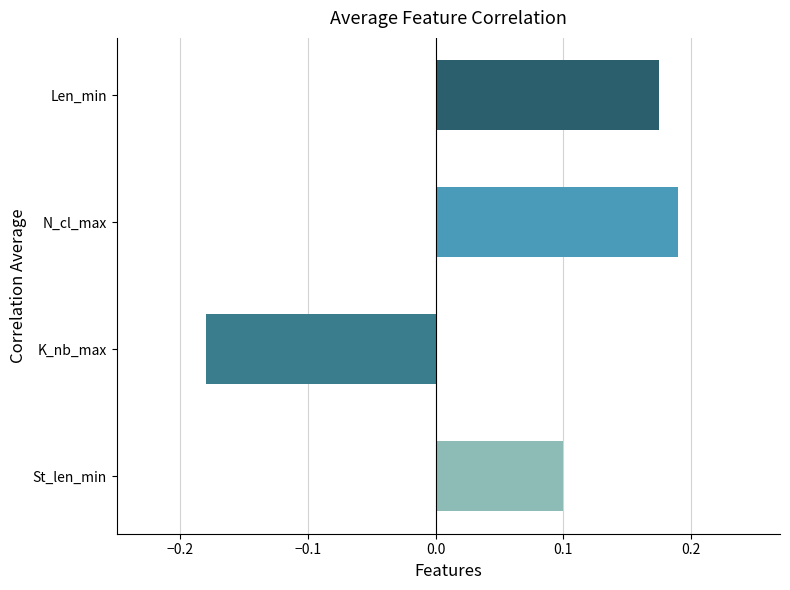

Which category has the lowest value across all series?

K_nb_max